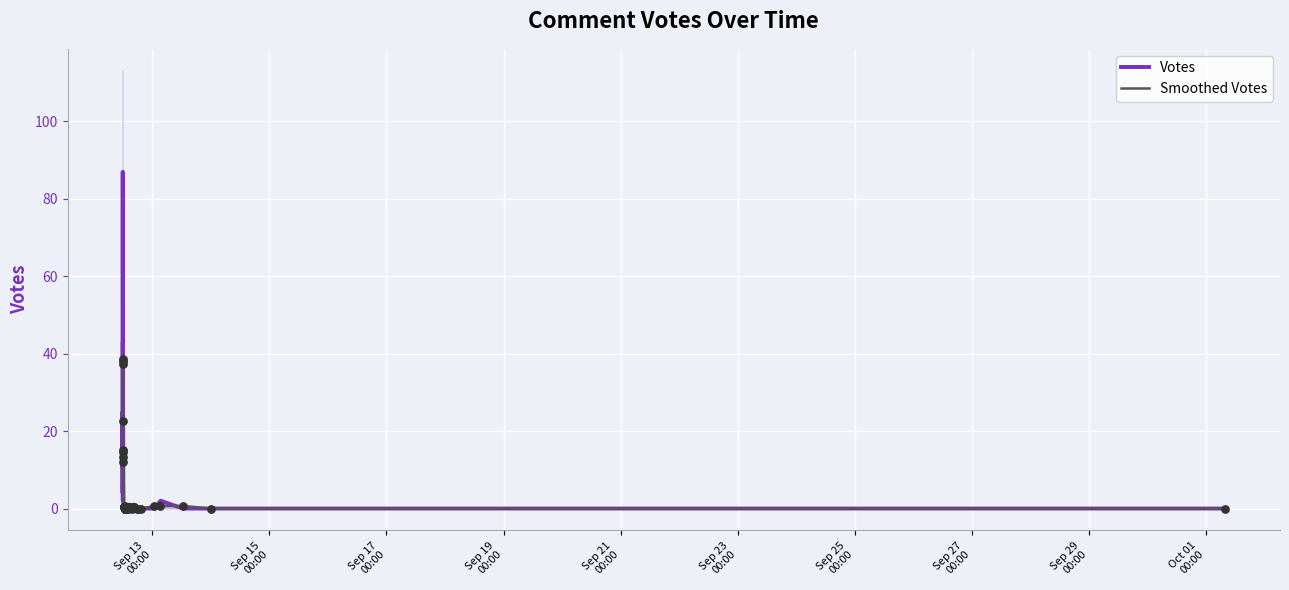

Which series has the largest total across all categories?

Votes